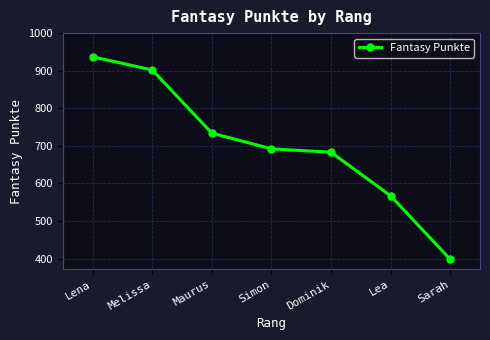

What is the difference between the values at Lea and Sarah?

169